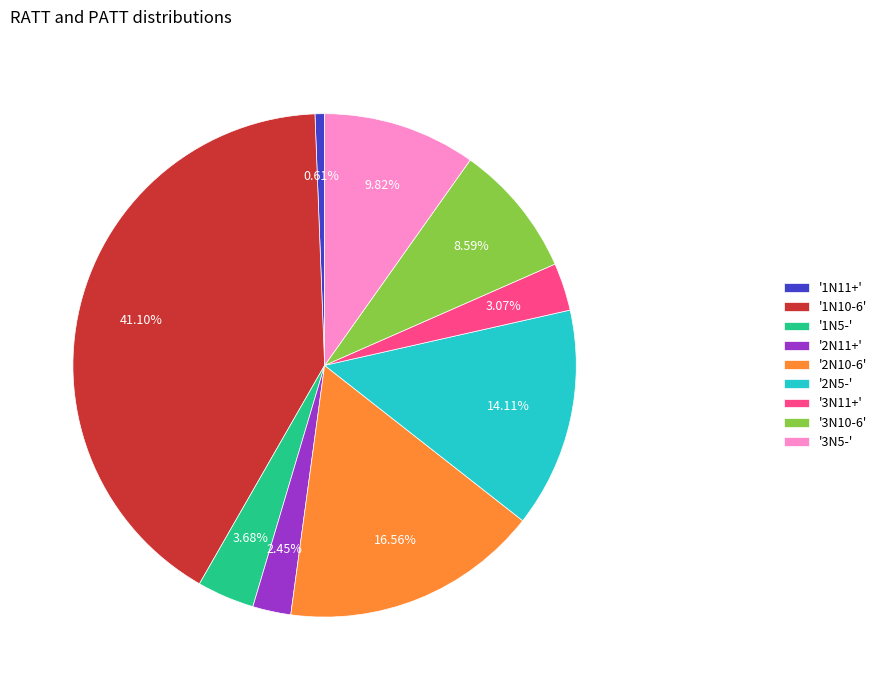

Is there any slice that represents more than half of the pie?

No